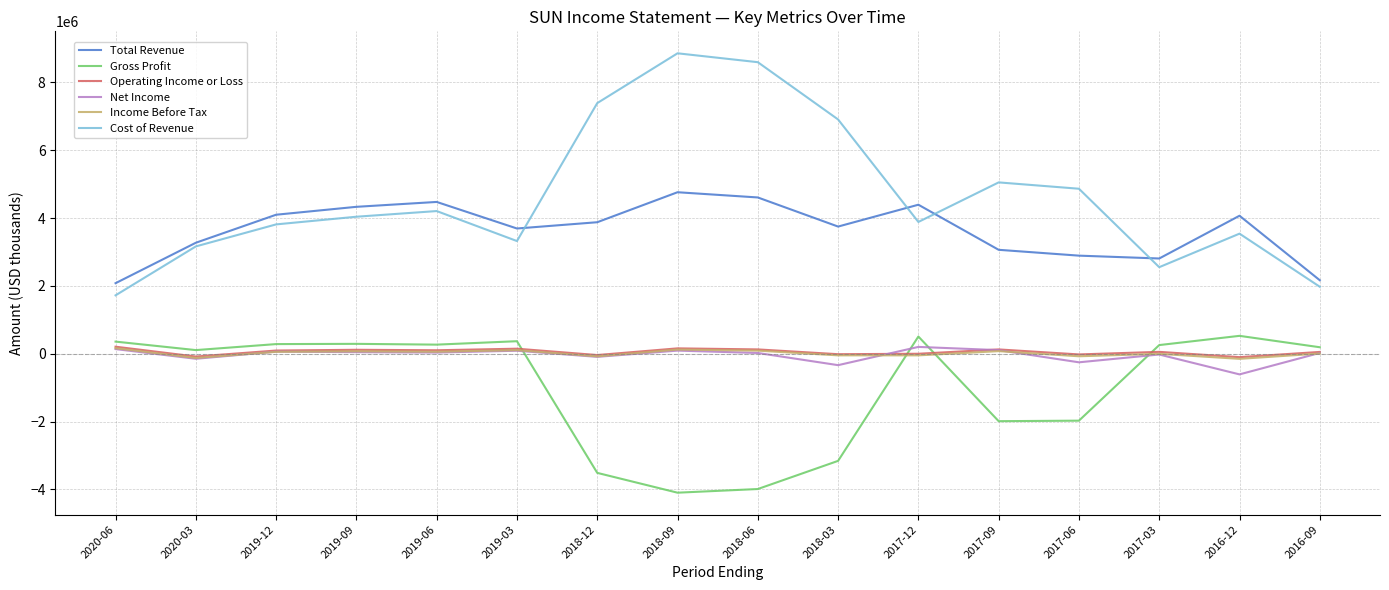

What position from the left is 2017-03?

14